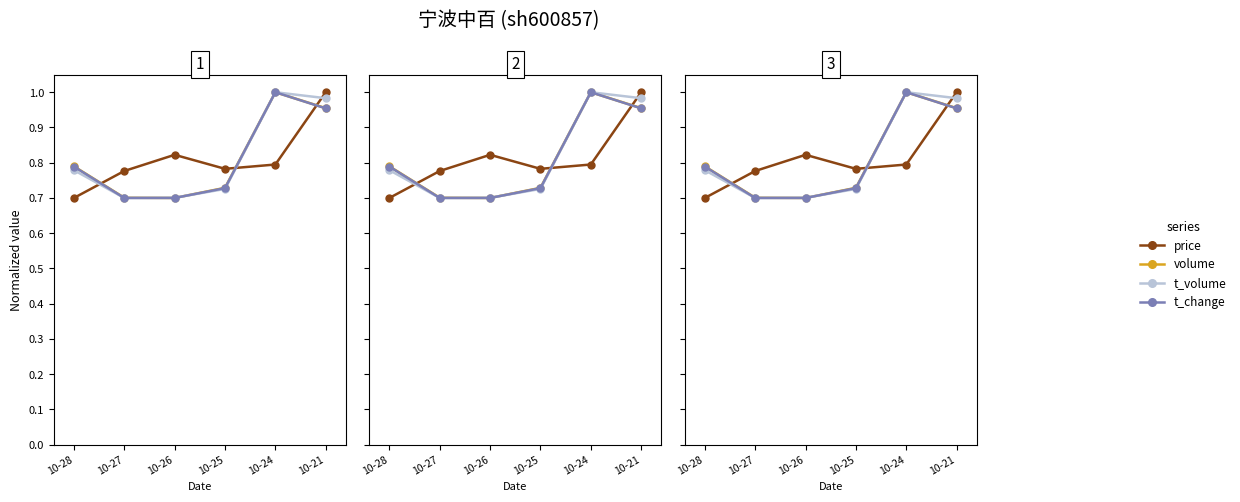

Between 10-28 and 10-21, which is larger?

10-21